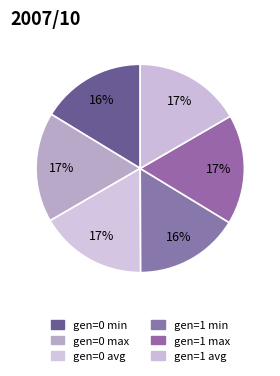

Which category has the biggest portion of the pie?

gen=0 max